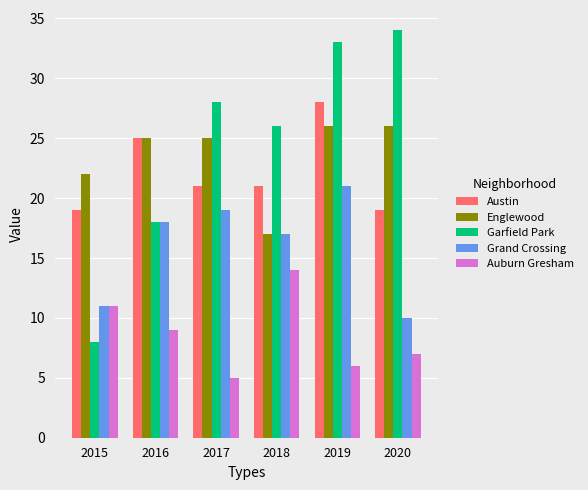

Which label corresponds to the smallest value in the chart?

2017